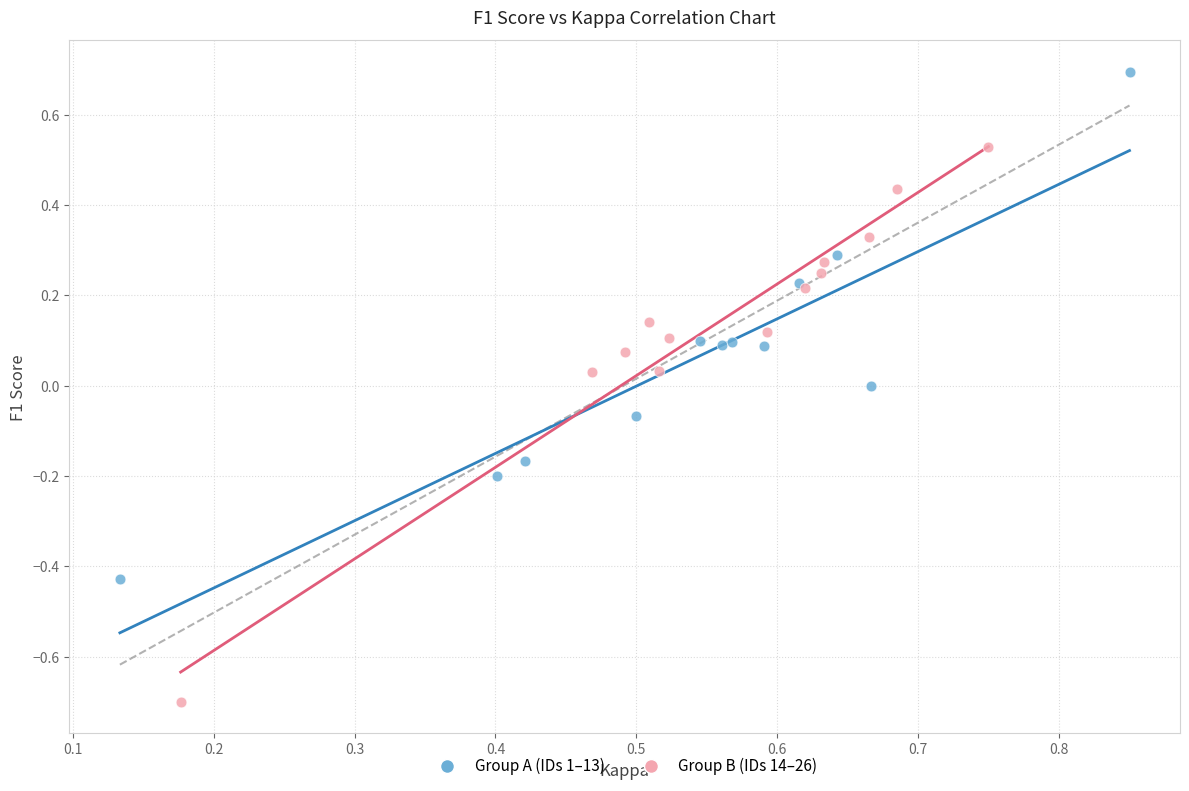

Which series contains the lowest Y value?

Group B (IDs 14–26)